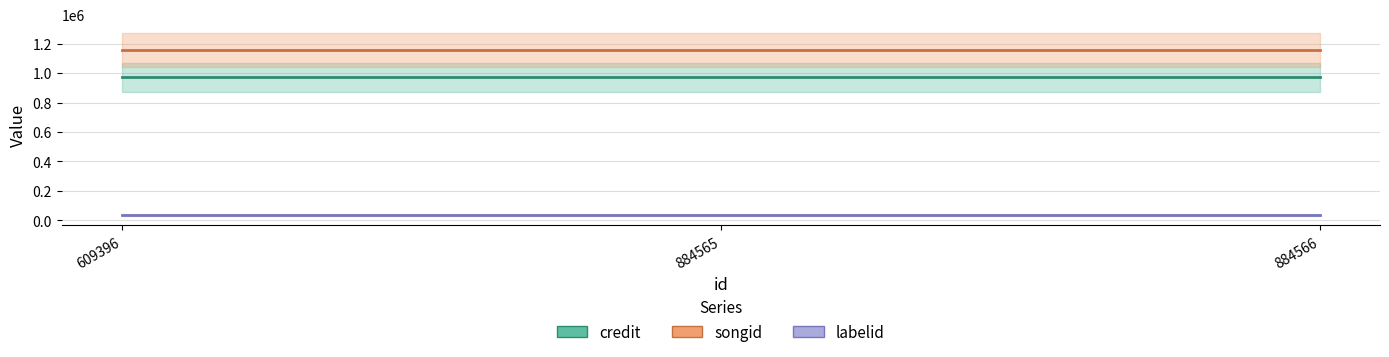

Is it true that labelid equals 21988 at 884566?

False